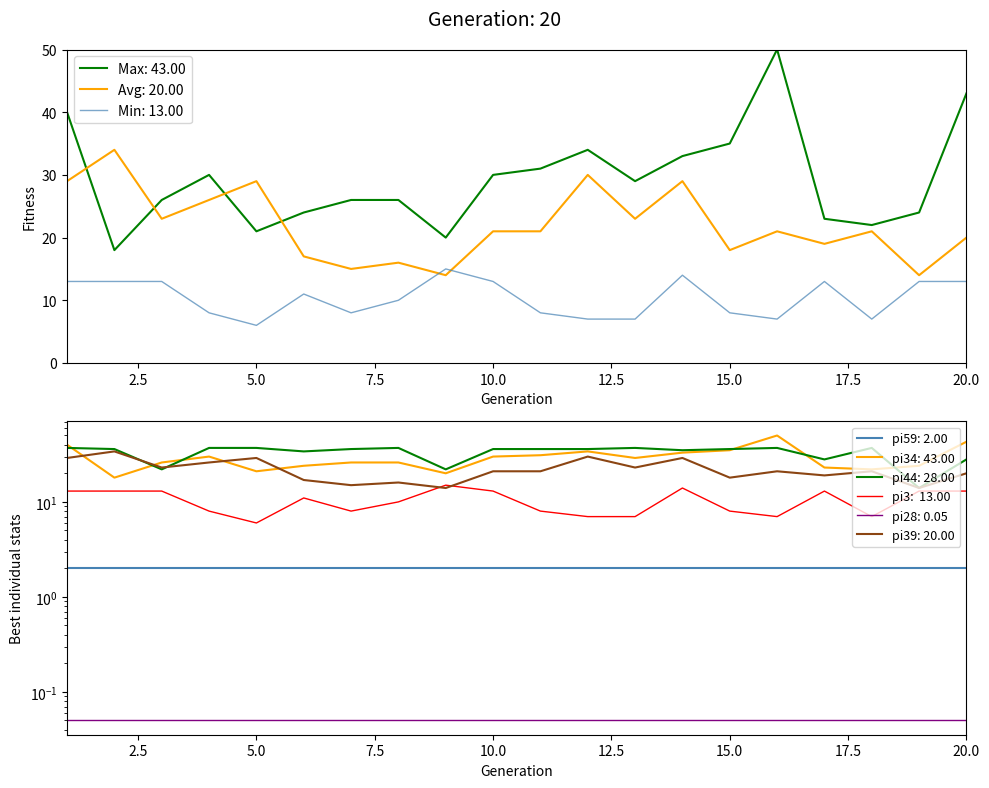

What is the sum of the pi39 values at 12 and 8?

46